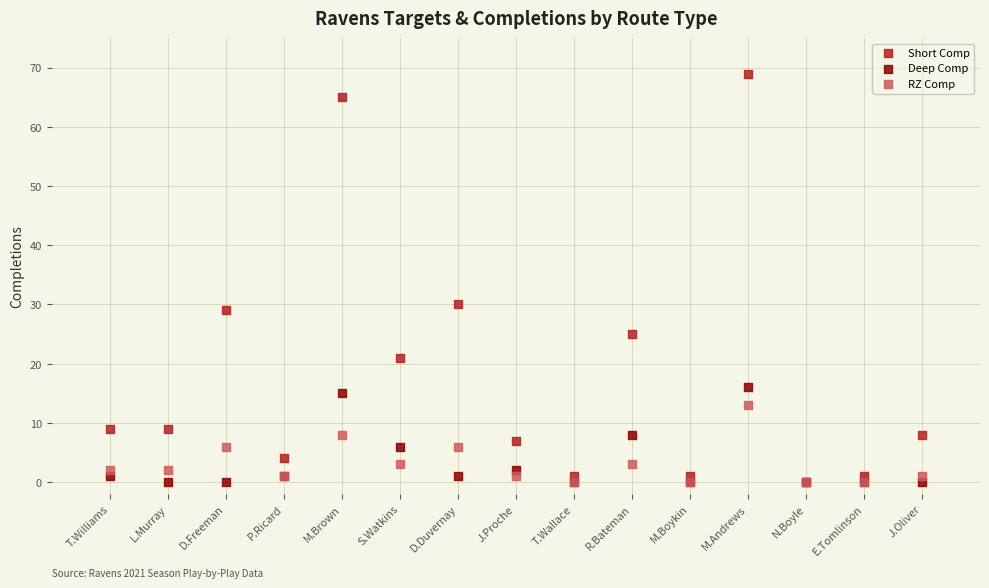

In the Short Comp series, what Y value is closest to 34?

30